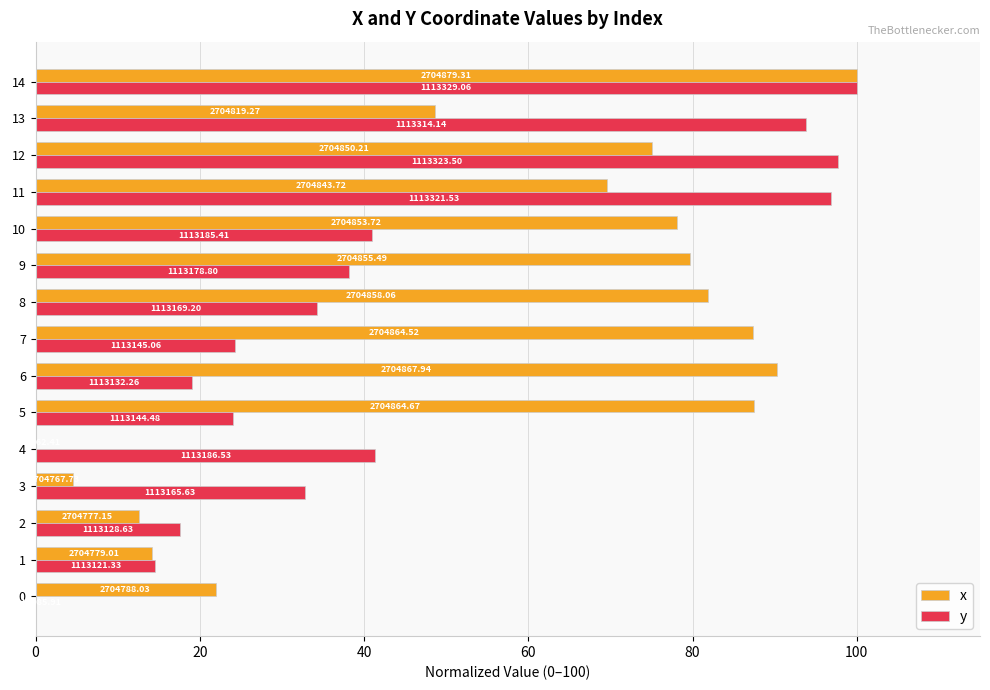

At which category does the chart reach its peak across all series?

14